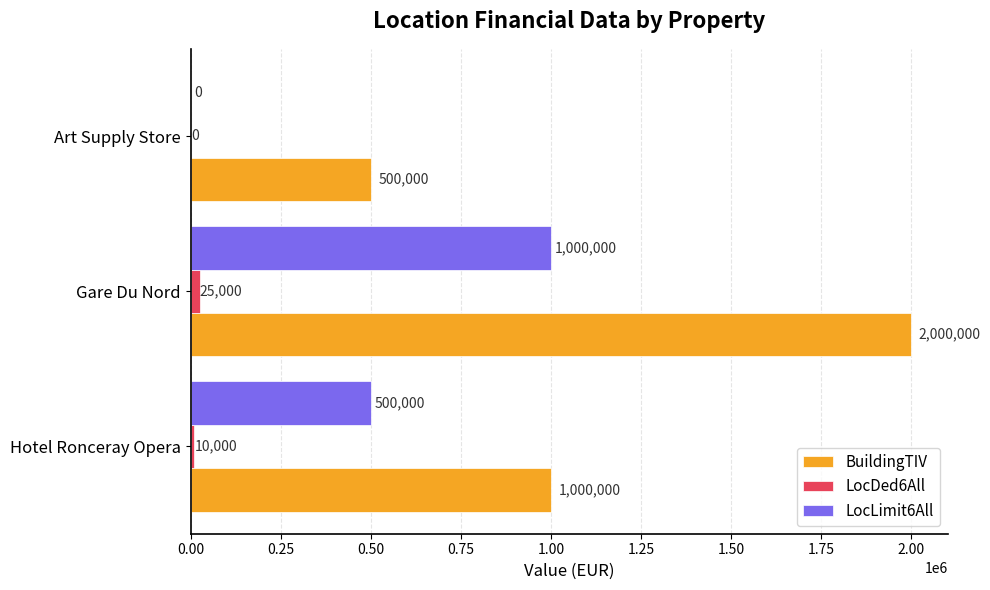

What is the approximate value of LocLimit6All at Hotel Ronceray Opera, to the nearest 10?

500000